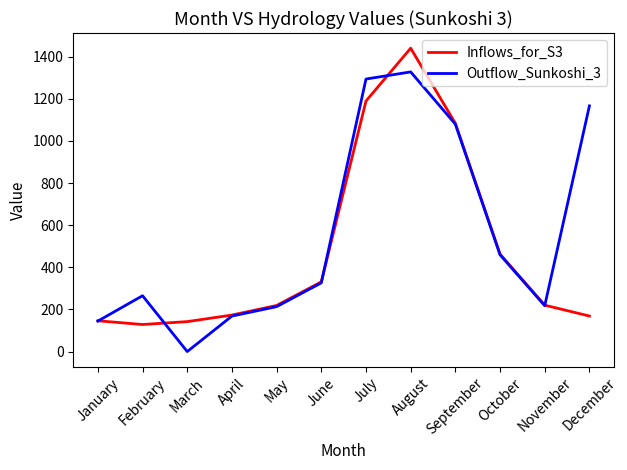

In Inflows_for_S3, how many points are higher than both neighbors (excluding endpoints)?

1